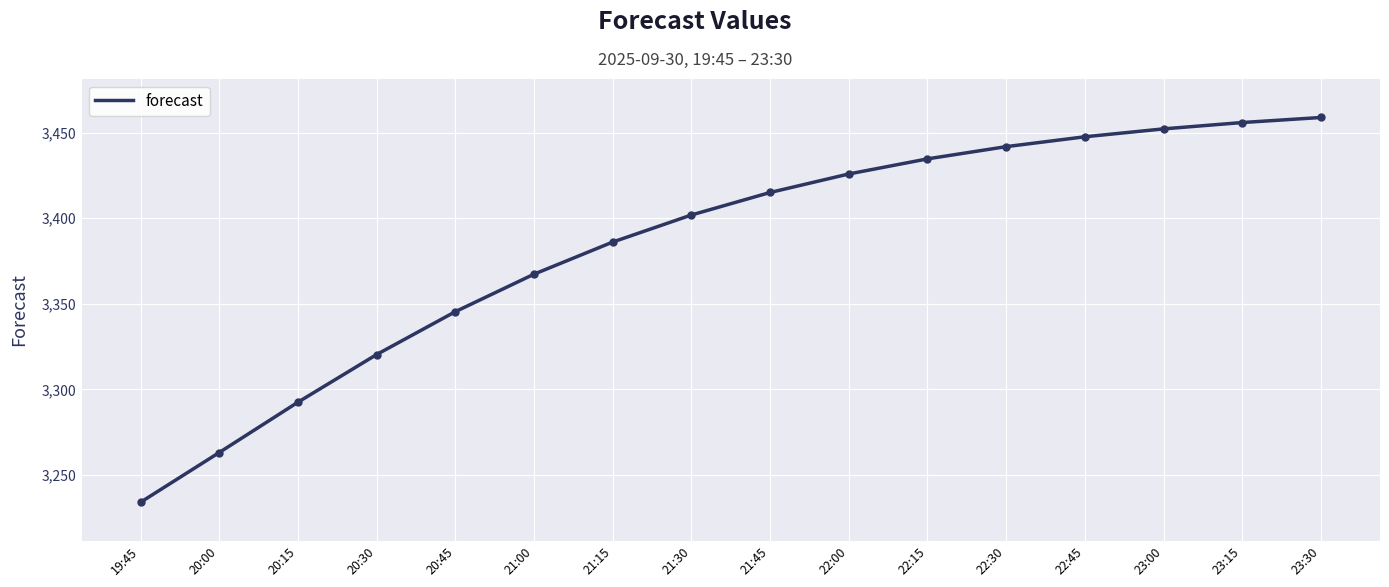

What is the smallest value displayed?

3234.0